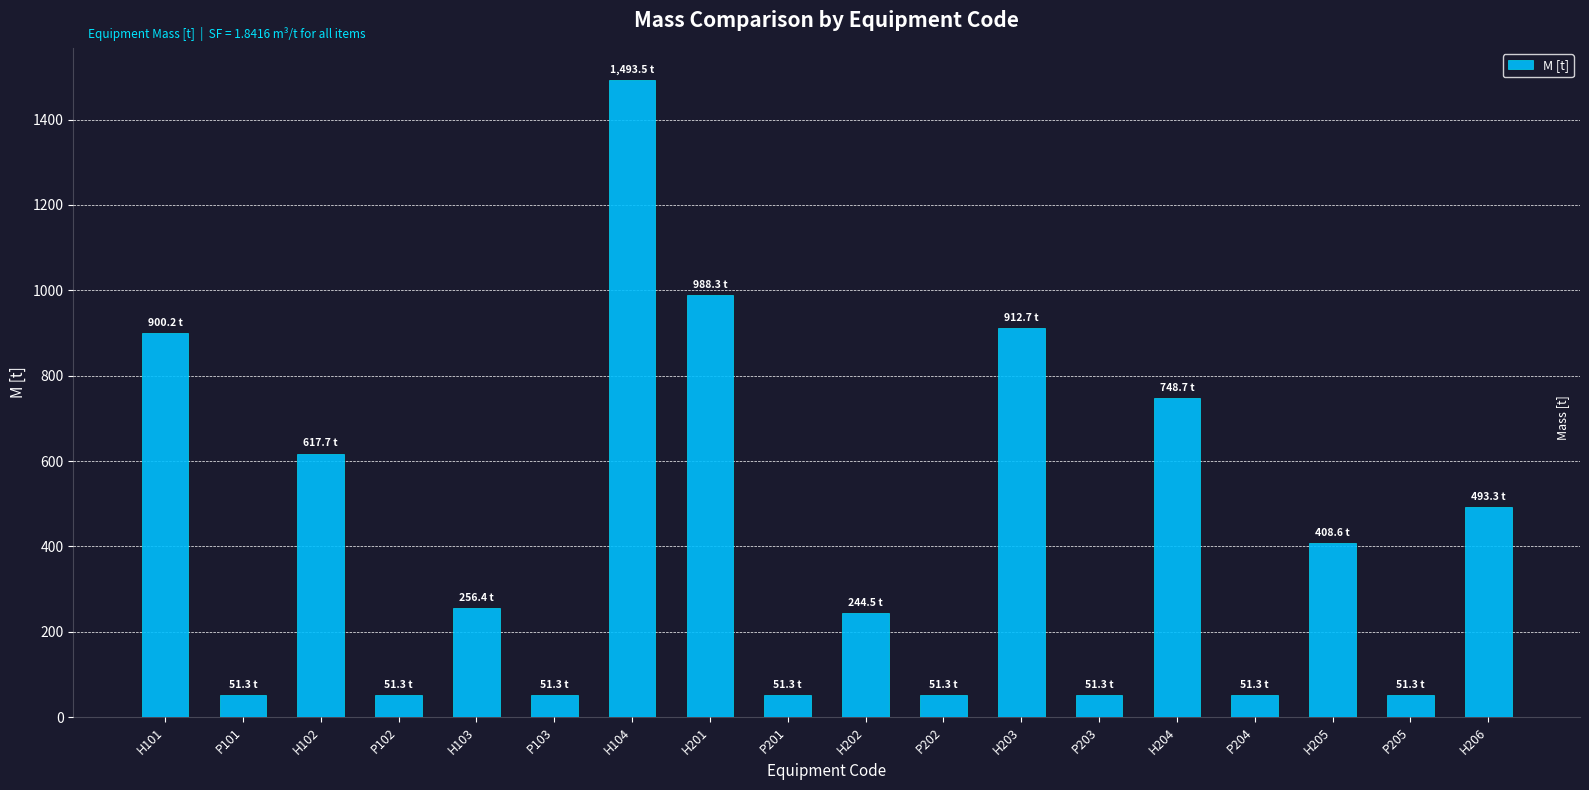

Where is the data nearest to the value 772?

H204